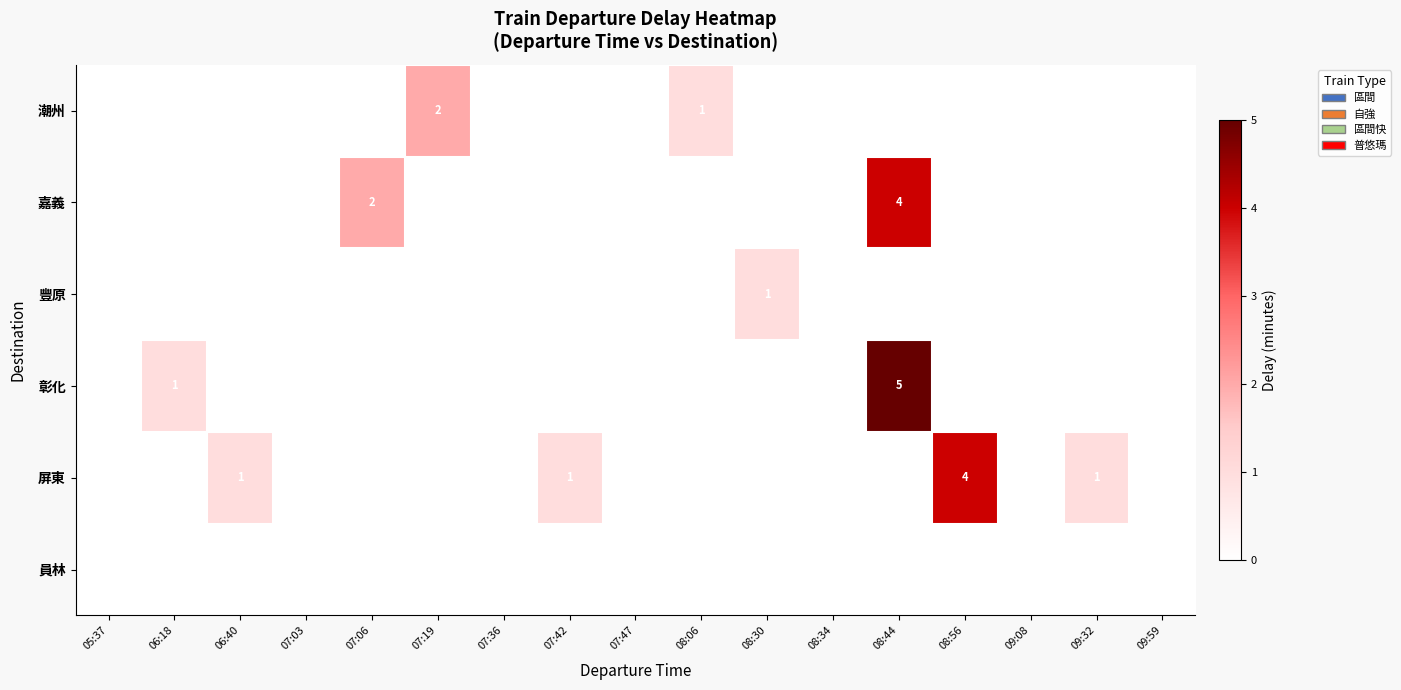

The value of 潮州 at 07:19 is 2. True or false?

True